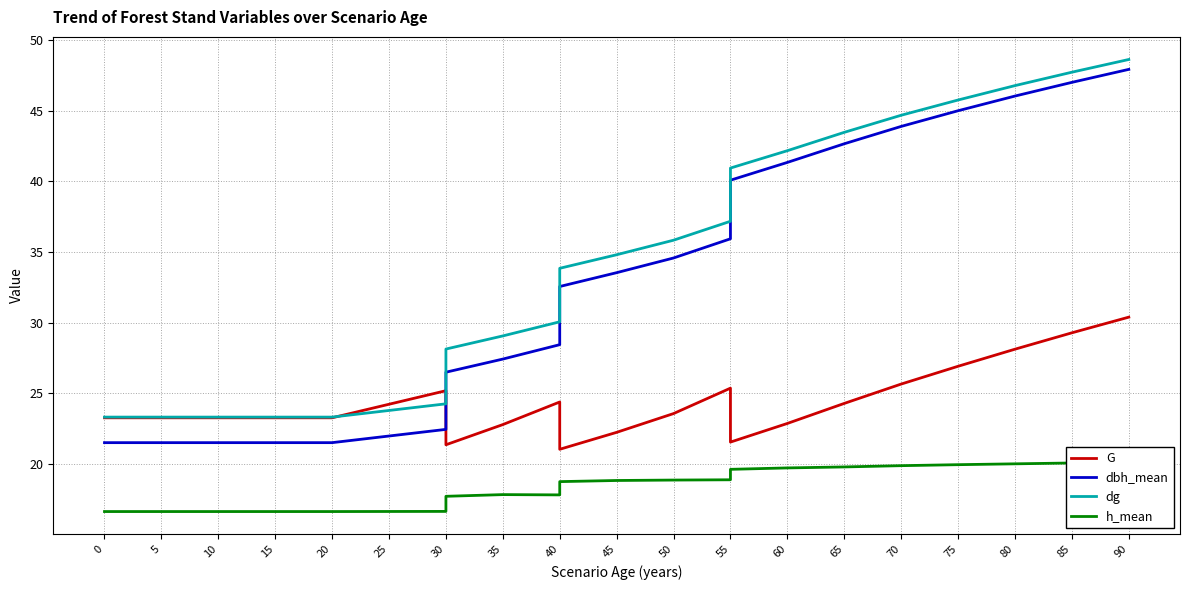

What is the greatest value displayed?

48.6